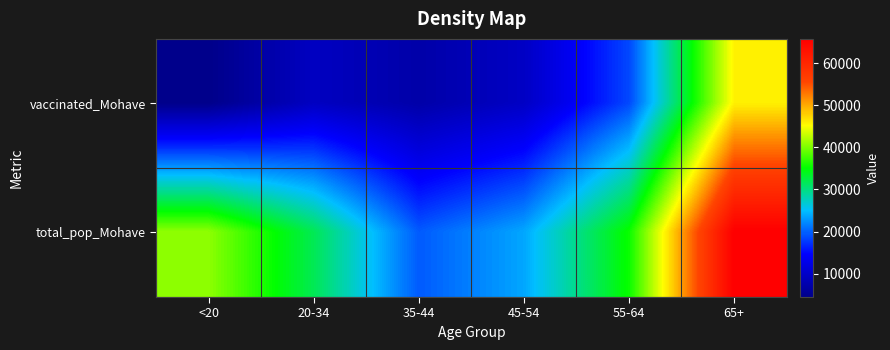

How many distinct data groups are displayed?

2